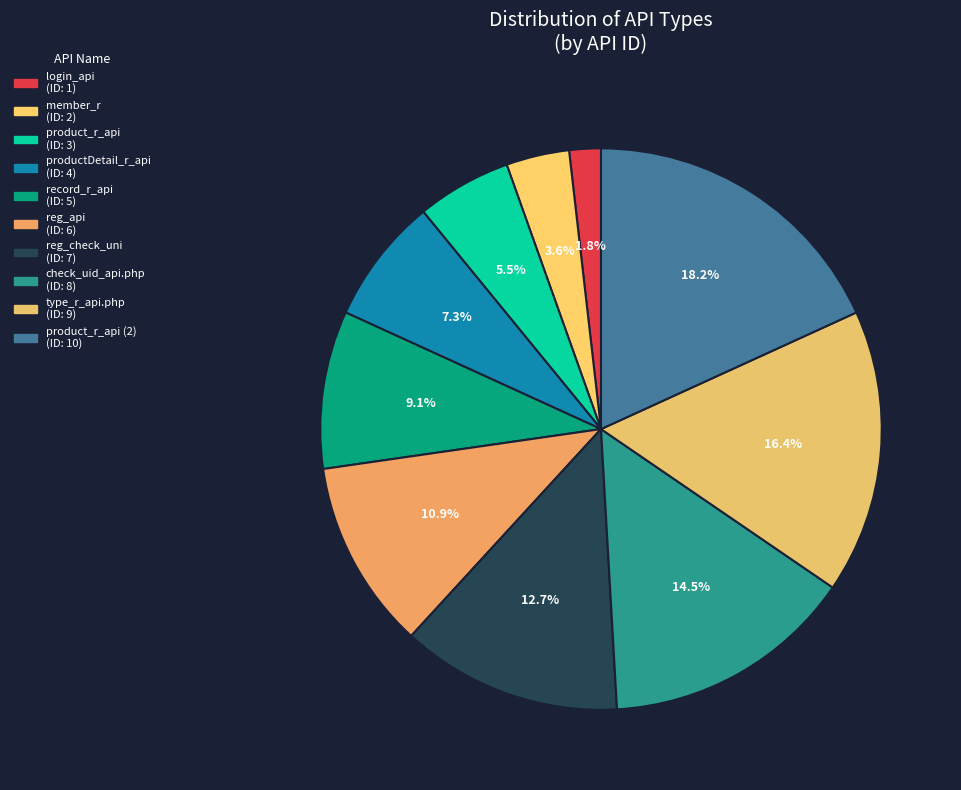

How many segments does this pie chart have?

10